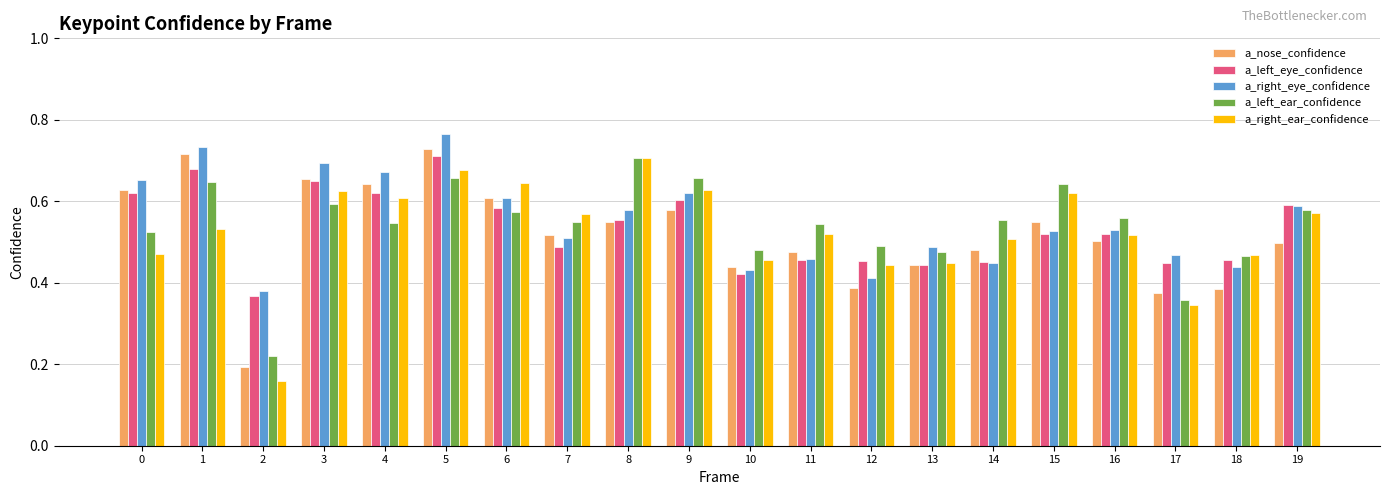

Count the a_right_ear_confidence values in the range 0 to 1.

20